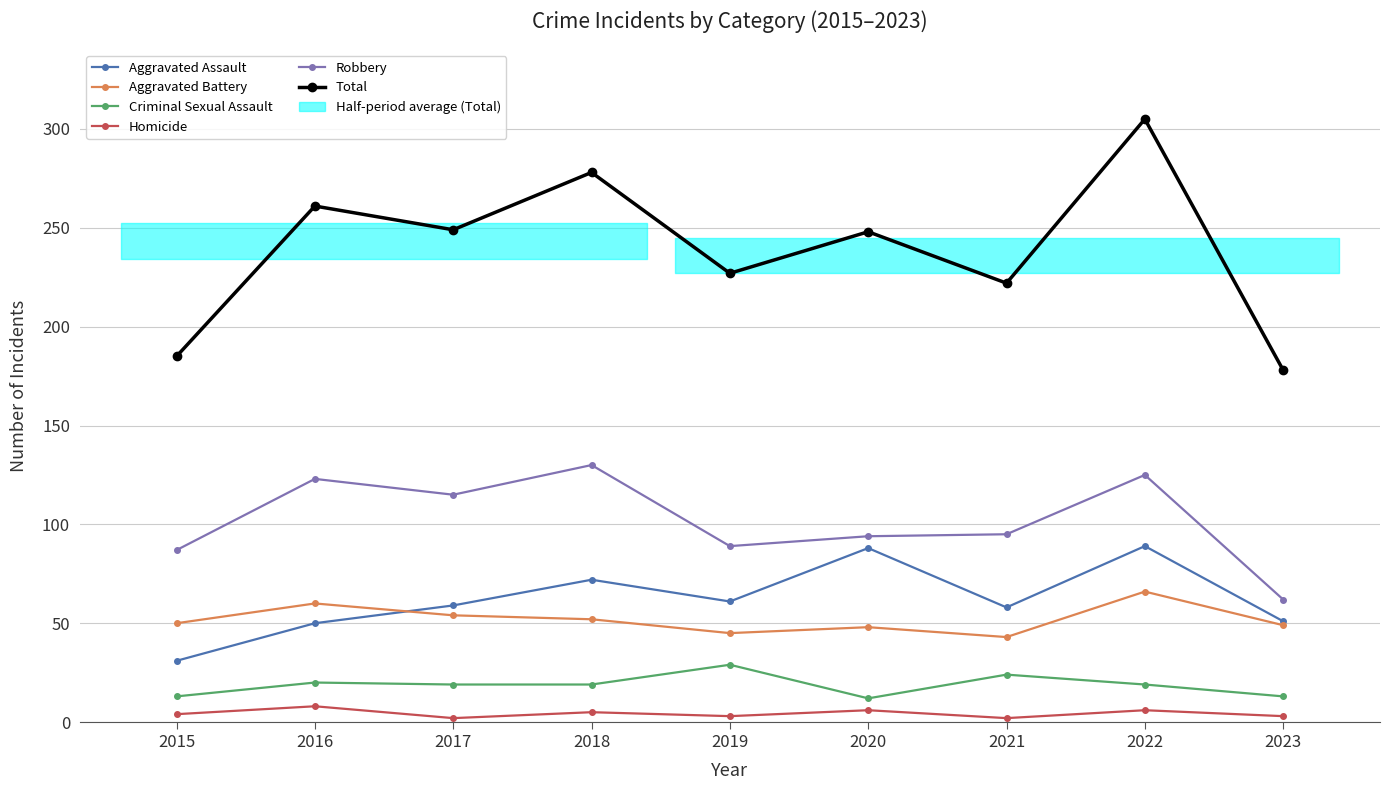

How many lines are shown in the chart?

6